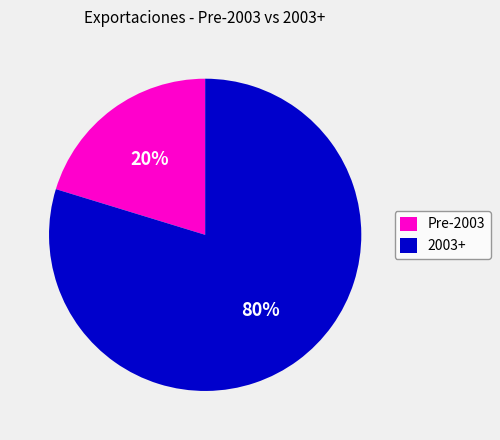

Does any single category account for the majority?

Yes